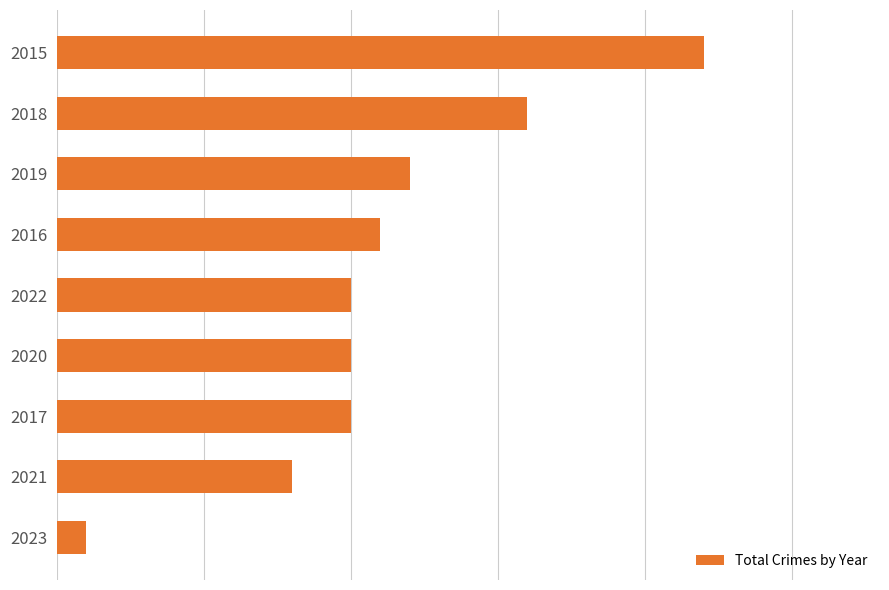

Does the chart contain any negative values?

No